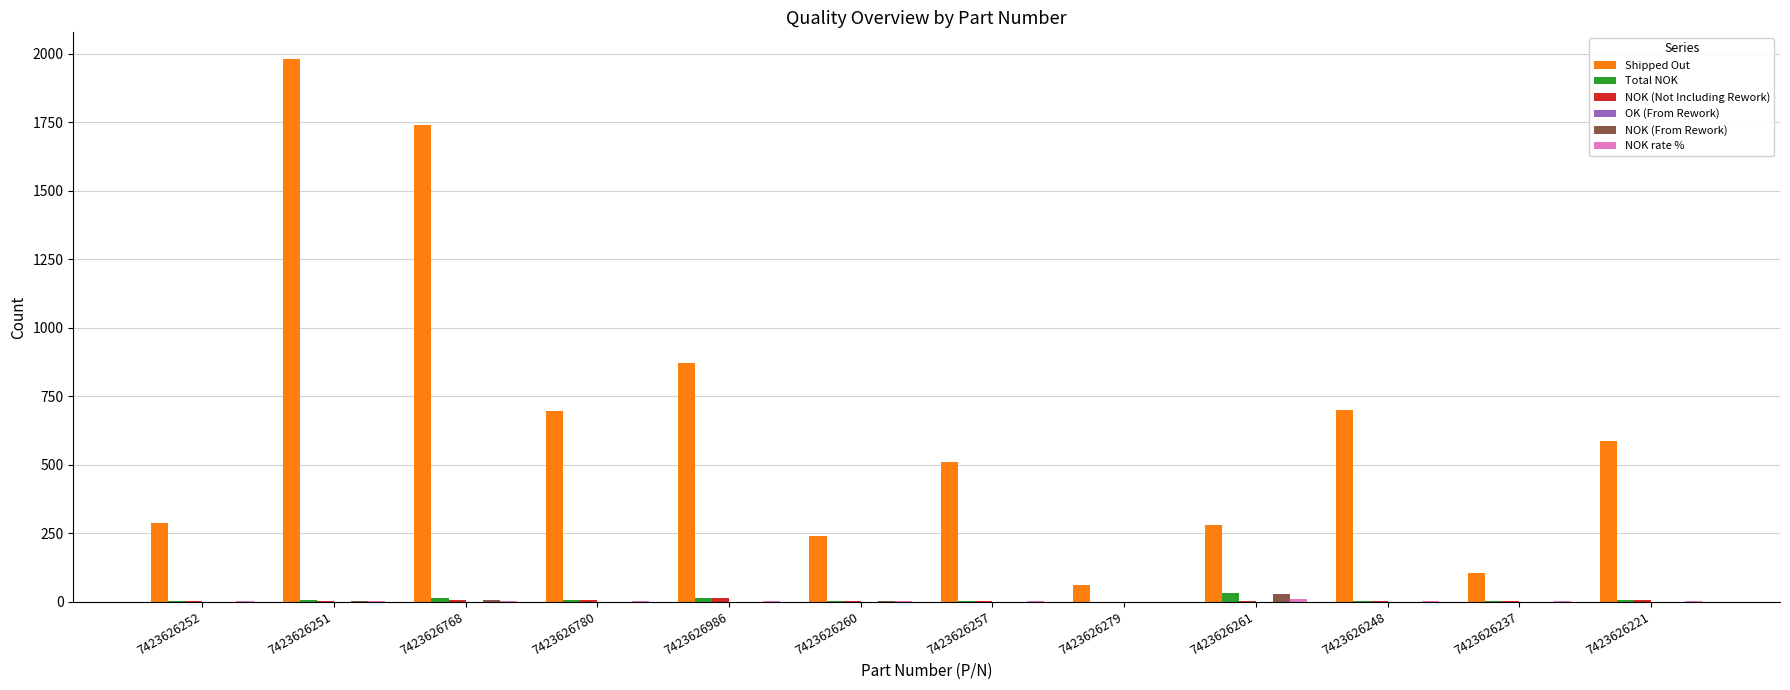

What is the sum of all Shipped Out values?

8057.0